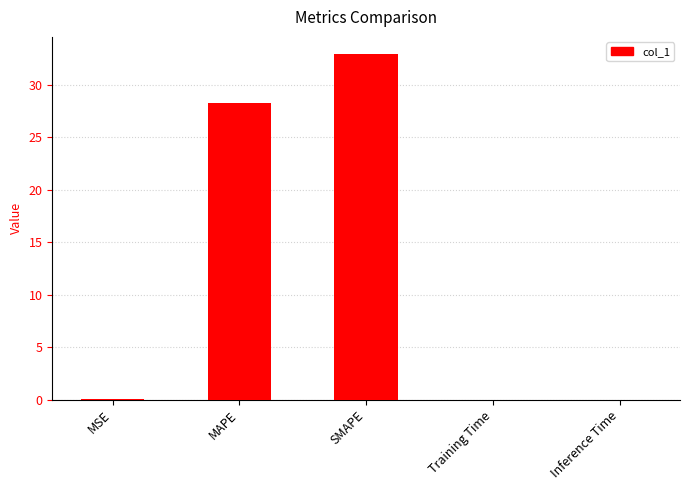

Which has a higher value, SMAPE or MSE?

SMAPE